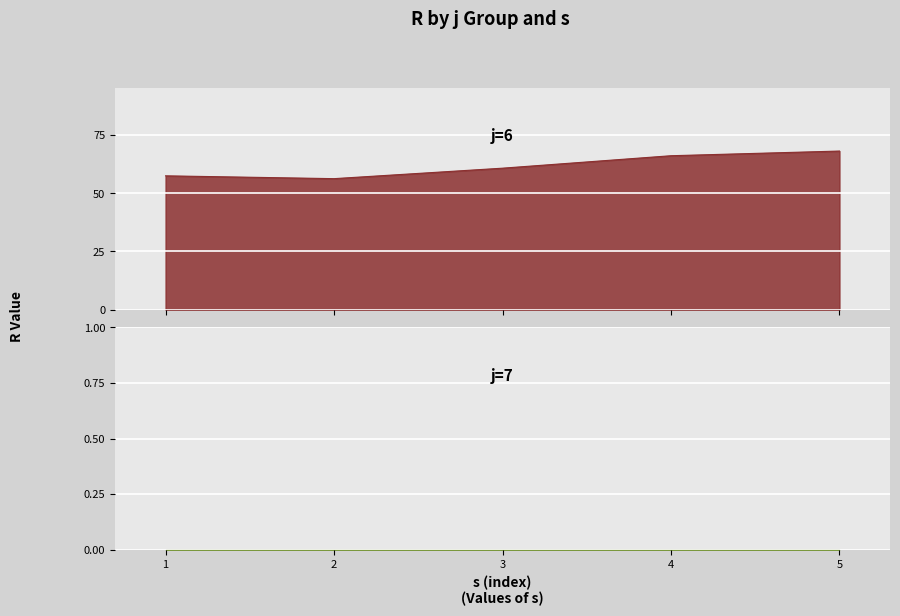

The chart shows a value of 85.5 at 2. True or false?

False